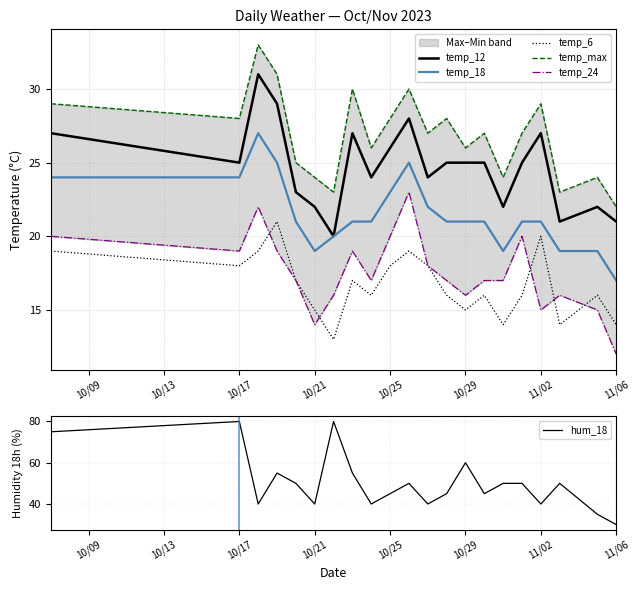

True or false: temp_18 has a value of 21 at 10/29.

True